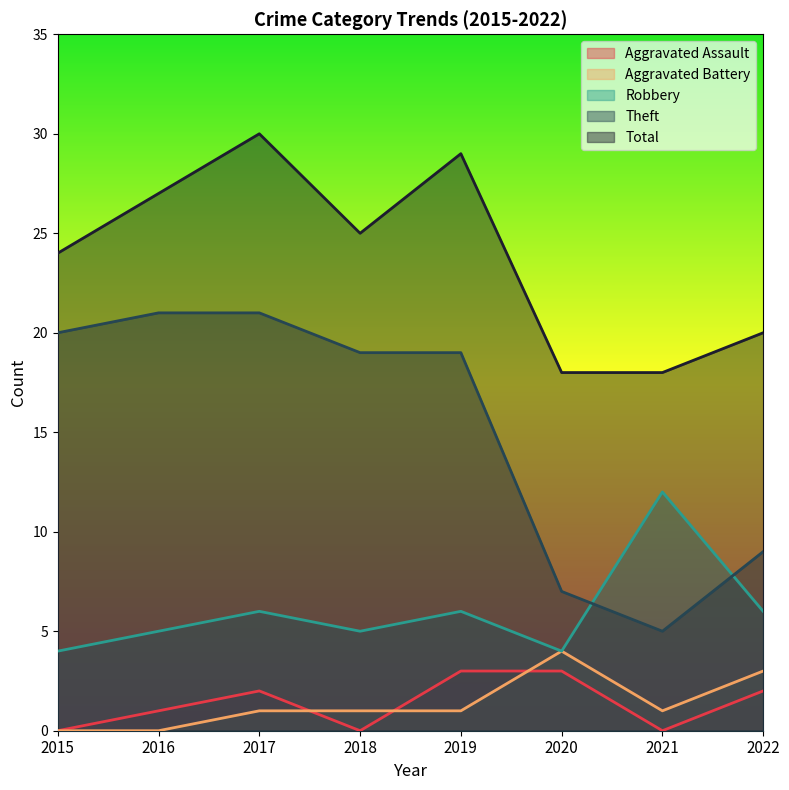

True or false: Aggravated Assault and Aggravated Battery intersect in this chart.

True